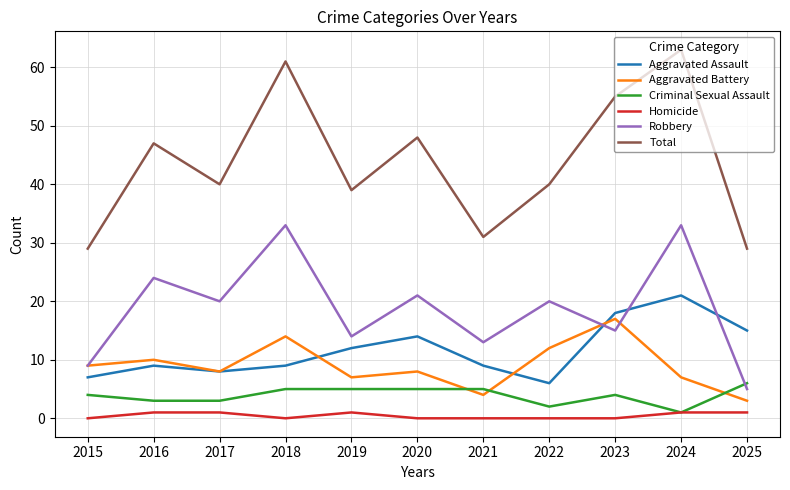

Reading left to right, transcribe all the data shown in this chart.

Aggravated Assault: 7	9	8	9	12	14	9	6	18	21	15
Aggravated Battery: 9	10	8	14	7	8	4	12	17	7	3
Criminal Sexual Assault: 4	3	3	5	5	5	5	2	4	1	6
Homicide: 0	1	1	0	1	0	0	0	0	1	1
Robbery: 9	24	20	33	14	21	13	20	15	33	5
Total: 29	47	40	61	39	48	31	40	55	63	29